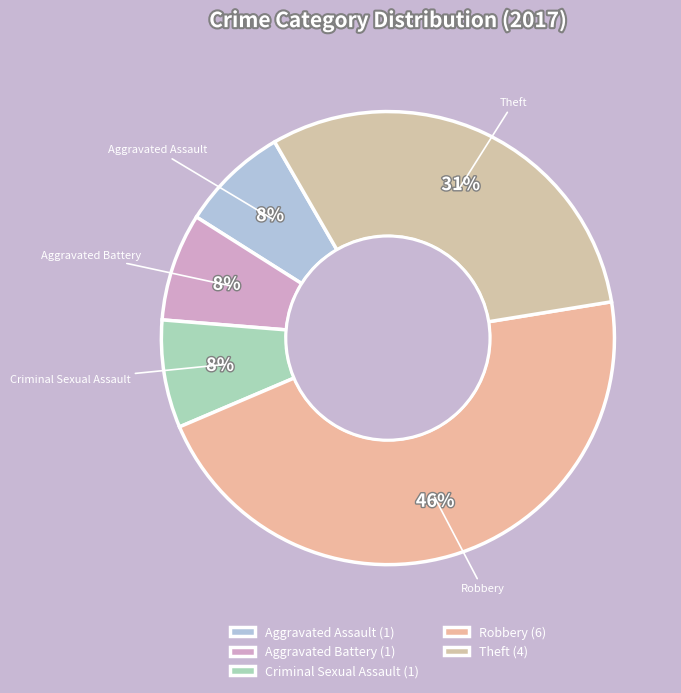

How many segments does this pie chart have?

5